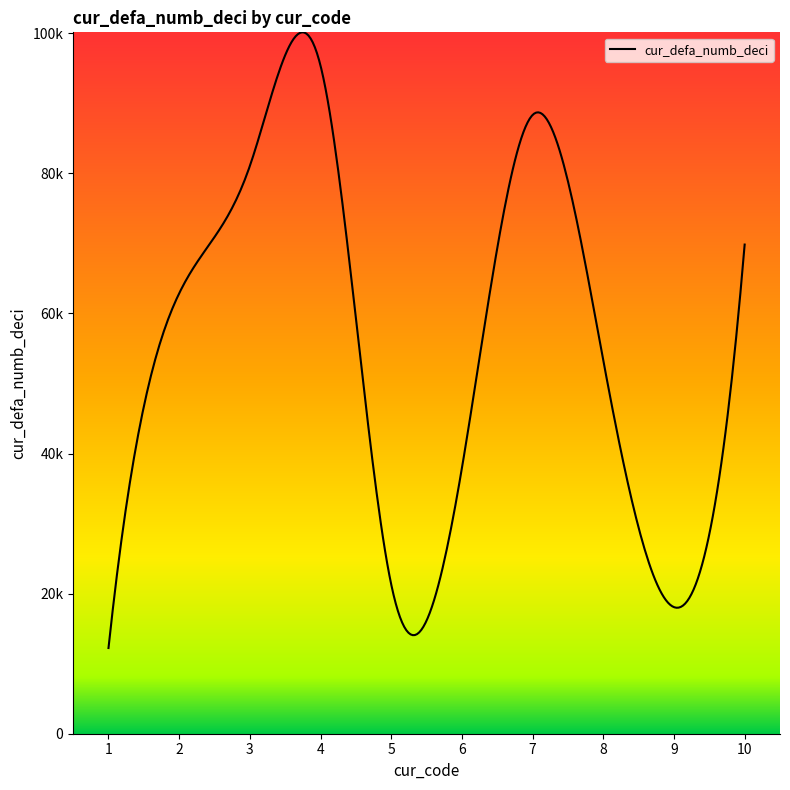

How many points are lower than both their immediate neighbors (excluding endpoints)?

2